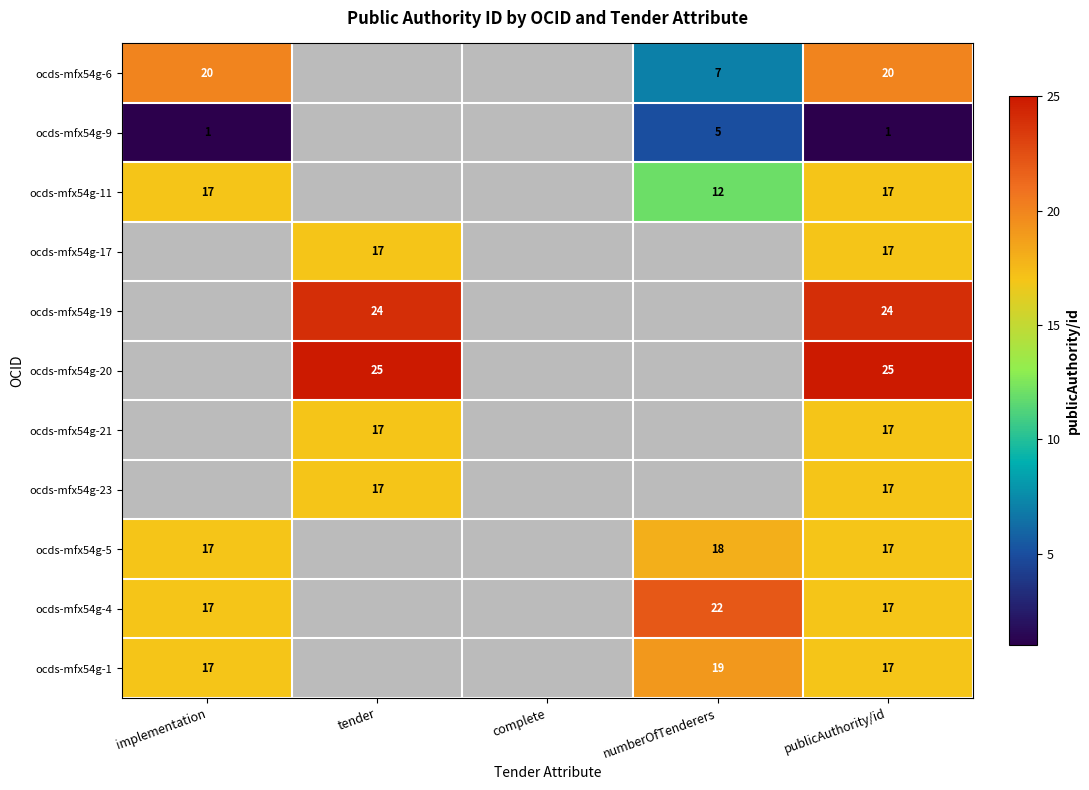

Which has a higher value, tender or implementation?

implementation